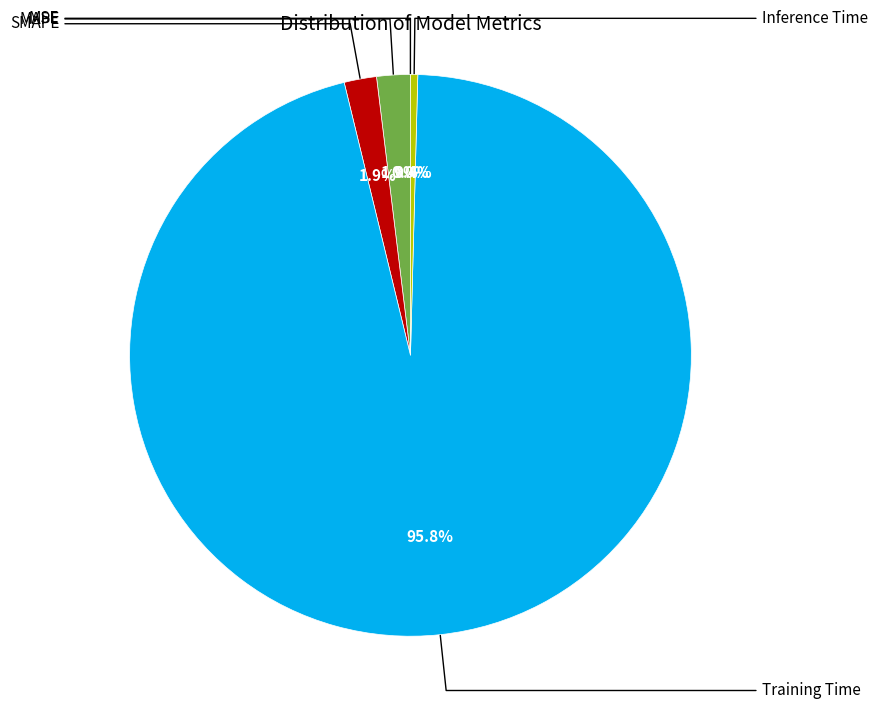

How much of the chart is everything except SMAPE?

98.1%